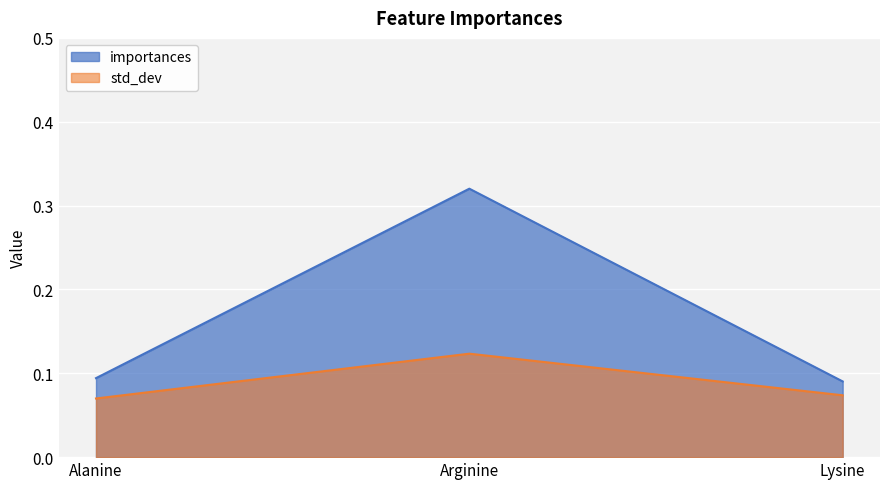

What is the minimum value shown in the chart?

0.1